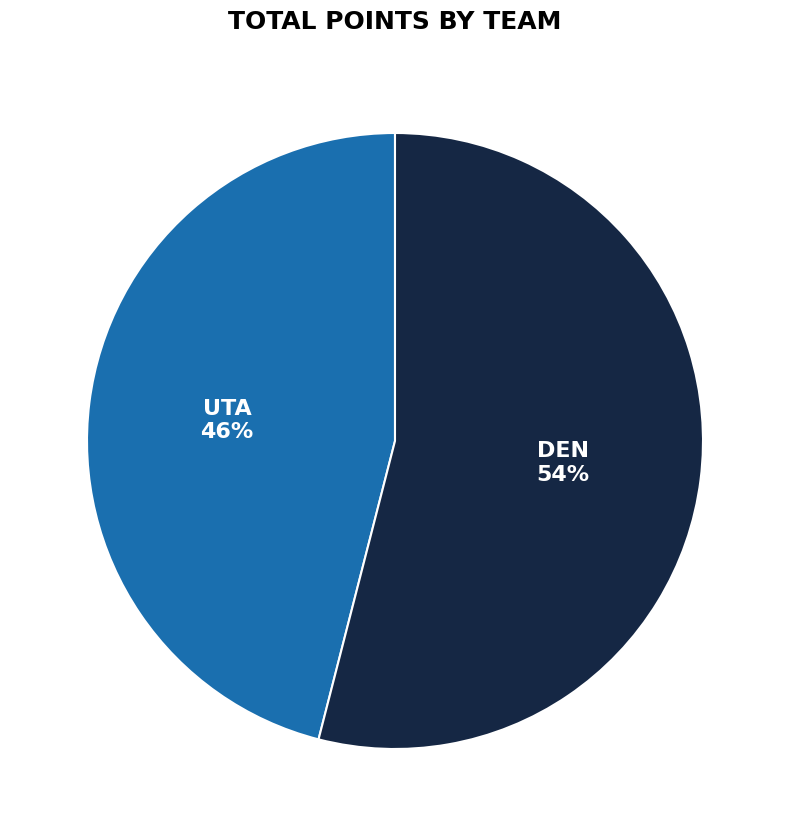

Is the sum of DEN and UTA greater than half?

Yes